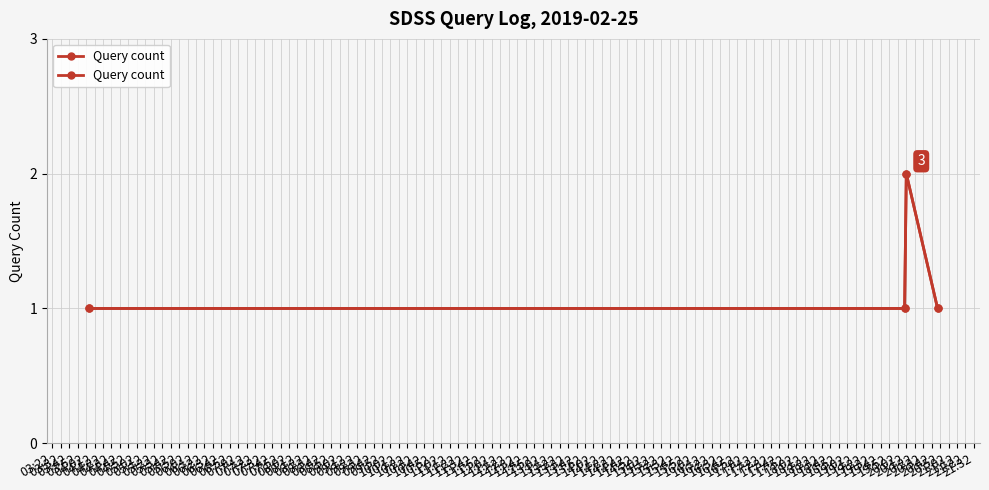

Approximately how many times larger is the value at 03:42 compared to 03:22?

2.0